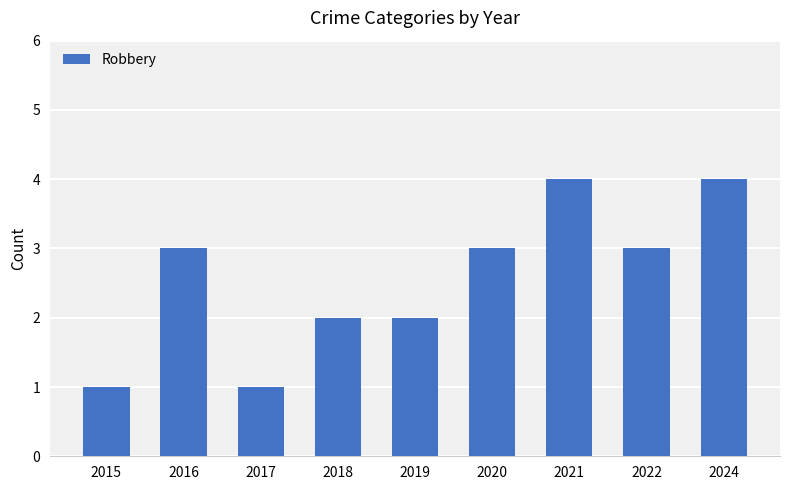

What is the value of the 2nd bar from the left?

3